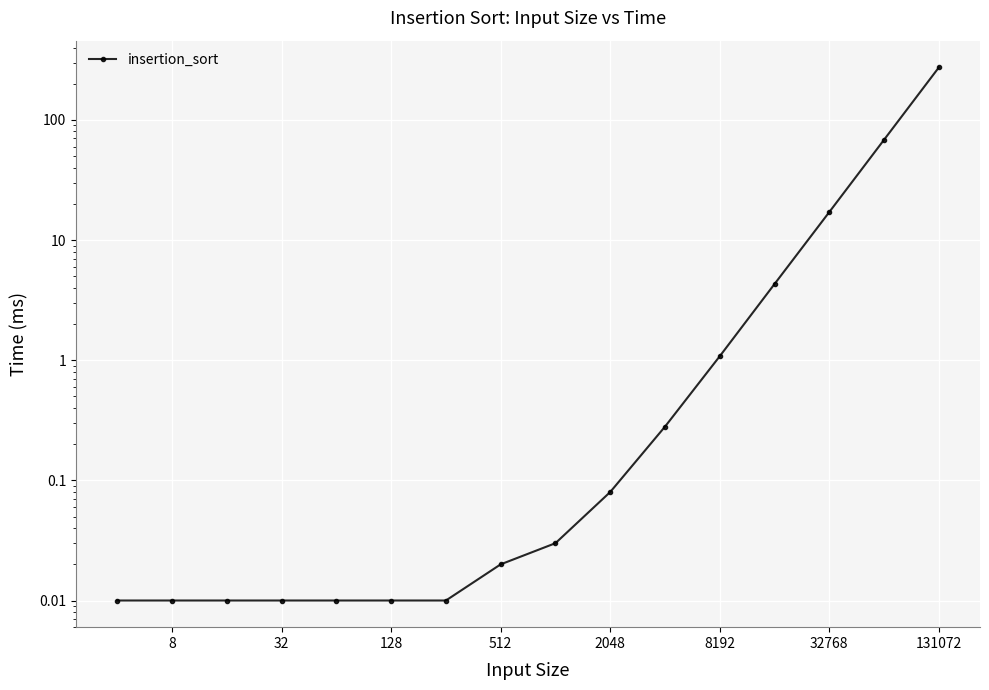

Reading left to right, list all the values displayed in this chart.

0.0	0.0	0.0	0.0	0.0	0.0	0.0	0.0	0.0	0.1	0.3	1.1	4.3	17.1	68.4	273.6